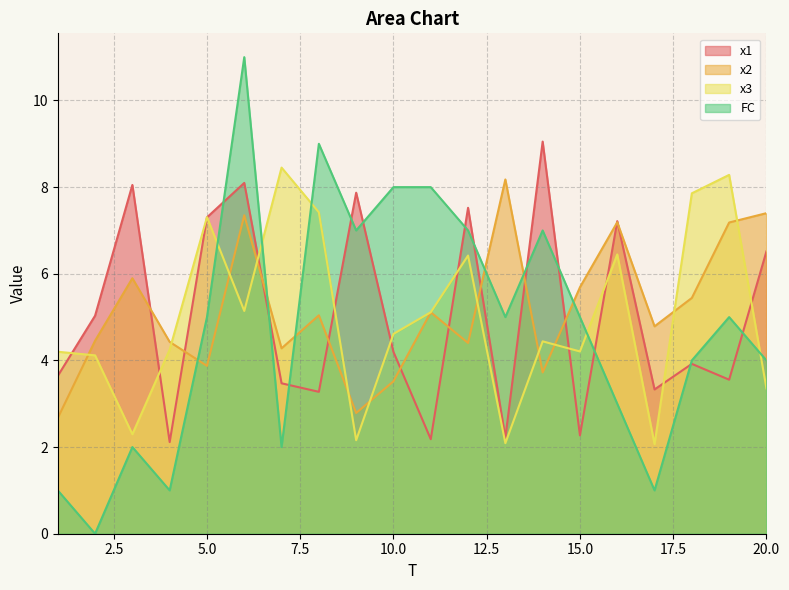

Between 5 and 9, which is larger?

9